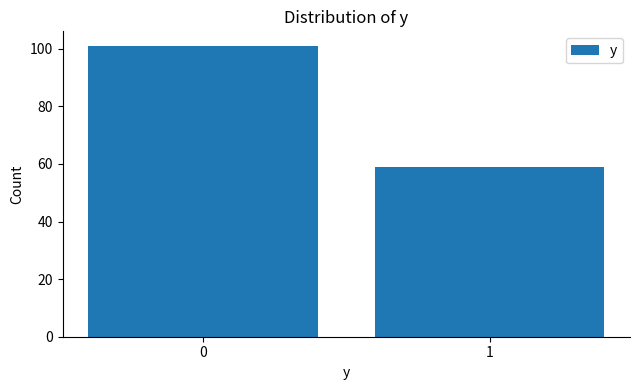

Reading left to right, what are all the values shown in this chart?

0=101	1=59